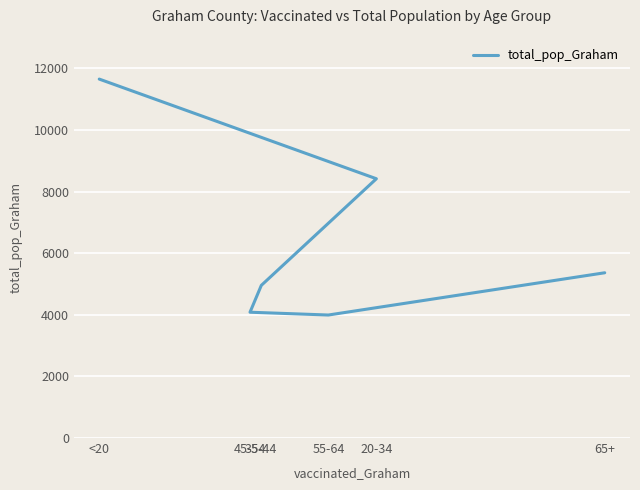

True or false: the data shows 3217 at 65+.

False